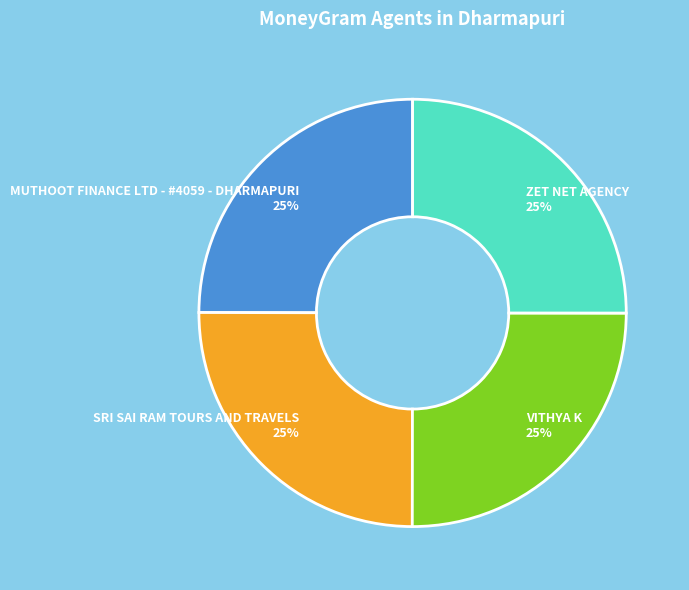

What percentage is the ZET NET AGENCY slice, to the nearest percent?

25%